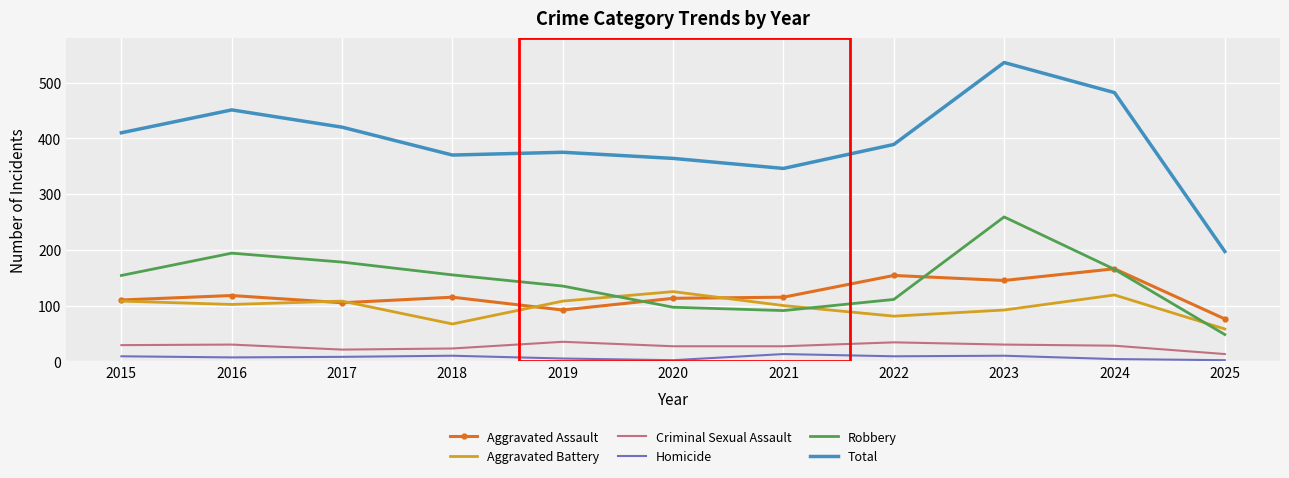

At which category does the chart reach its peak across all series?

2023